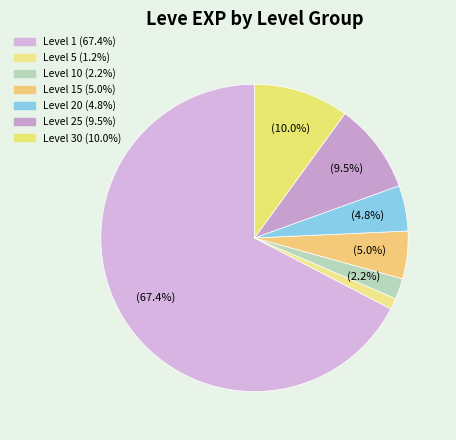

Count the number of slices in the pie.

7